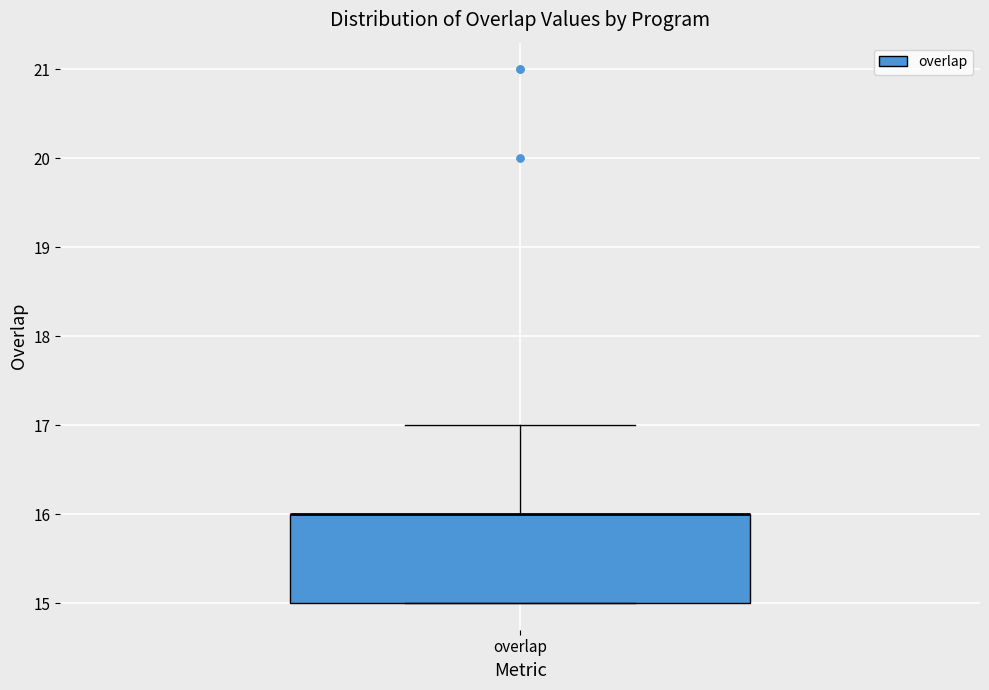

Transcribe this box plot: give where the median line is, the range the box spans, and where the two whiskers end, as read against the y-axis. The values are not printed on the chart, so give them approximately, as read against the axis.

median 16 (drawn on the box's upper edge), box 15 to 16, whiskers 15 to 17